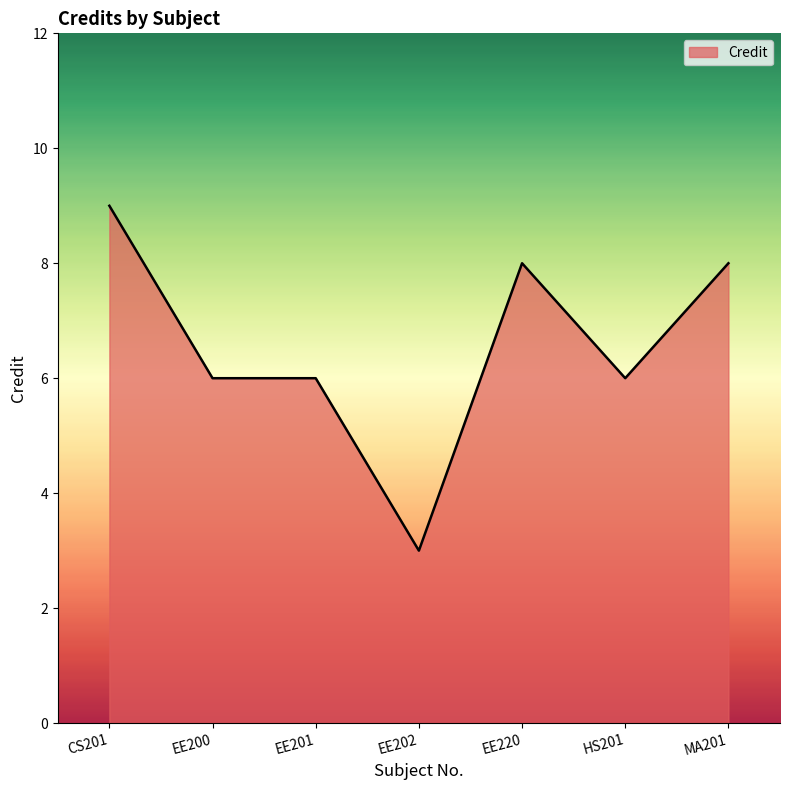

Does the chart display data point markers on the line(s)?

No